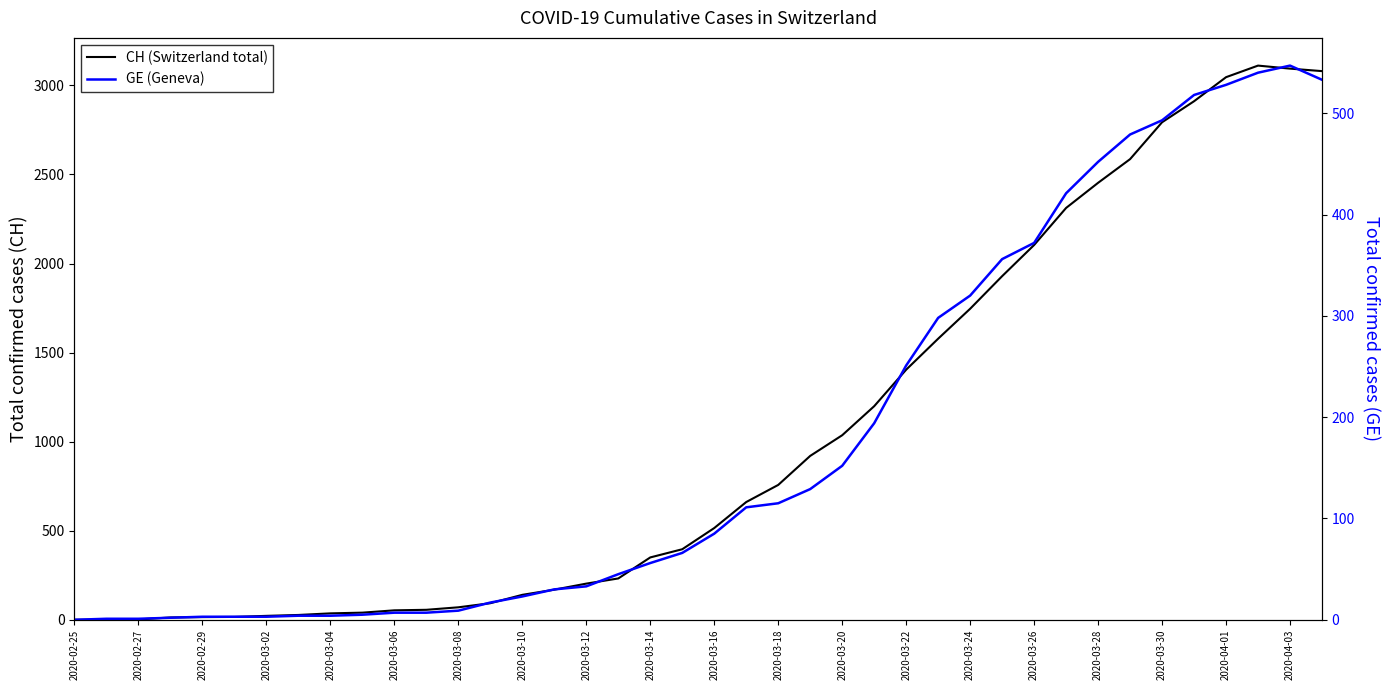

What is the difference between the maximum and minimum values in the CH (Switzerland total) series?

3111